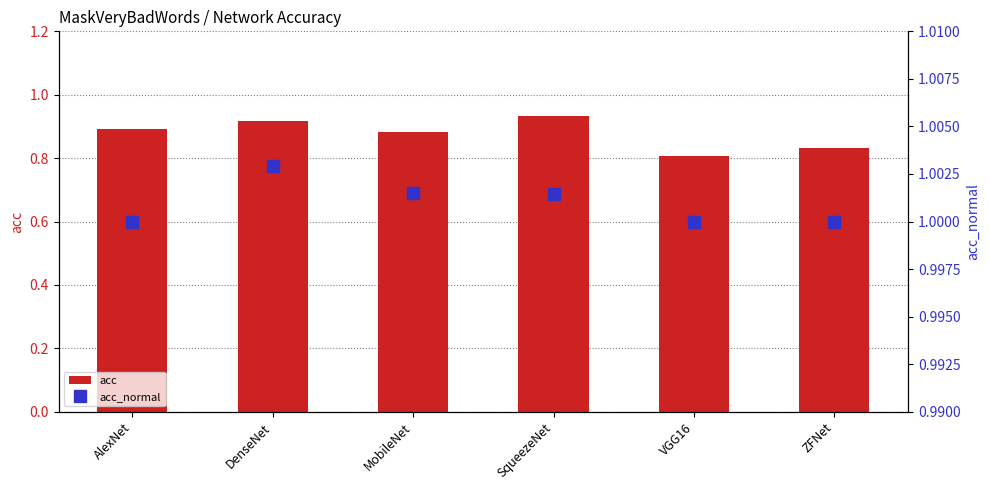

The acc series shows 0.3 at VGG16. True or false?

False